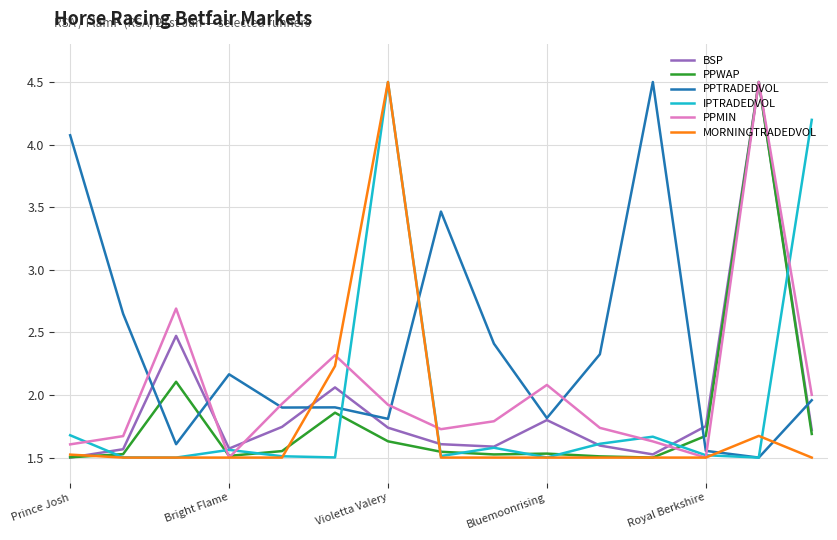

What is the maximum value for IPTRADEDVOL?

4.5